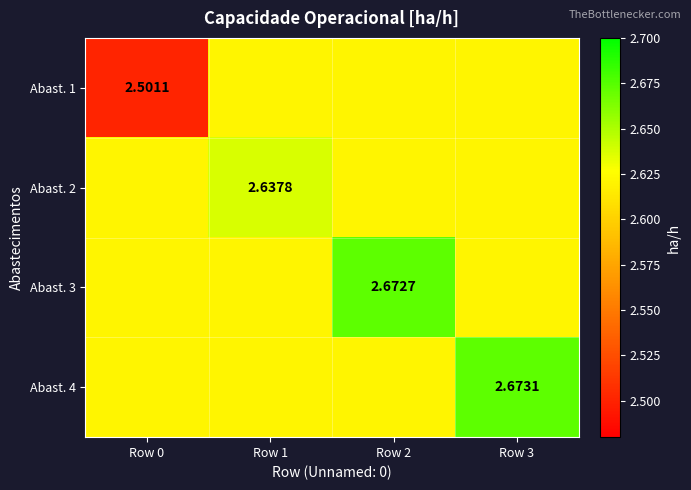

Is it true that Abast. 2 equals 4.2 at Row 3?

False